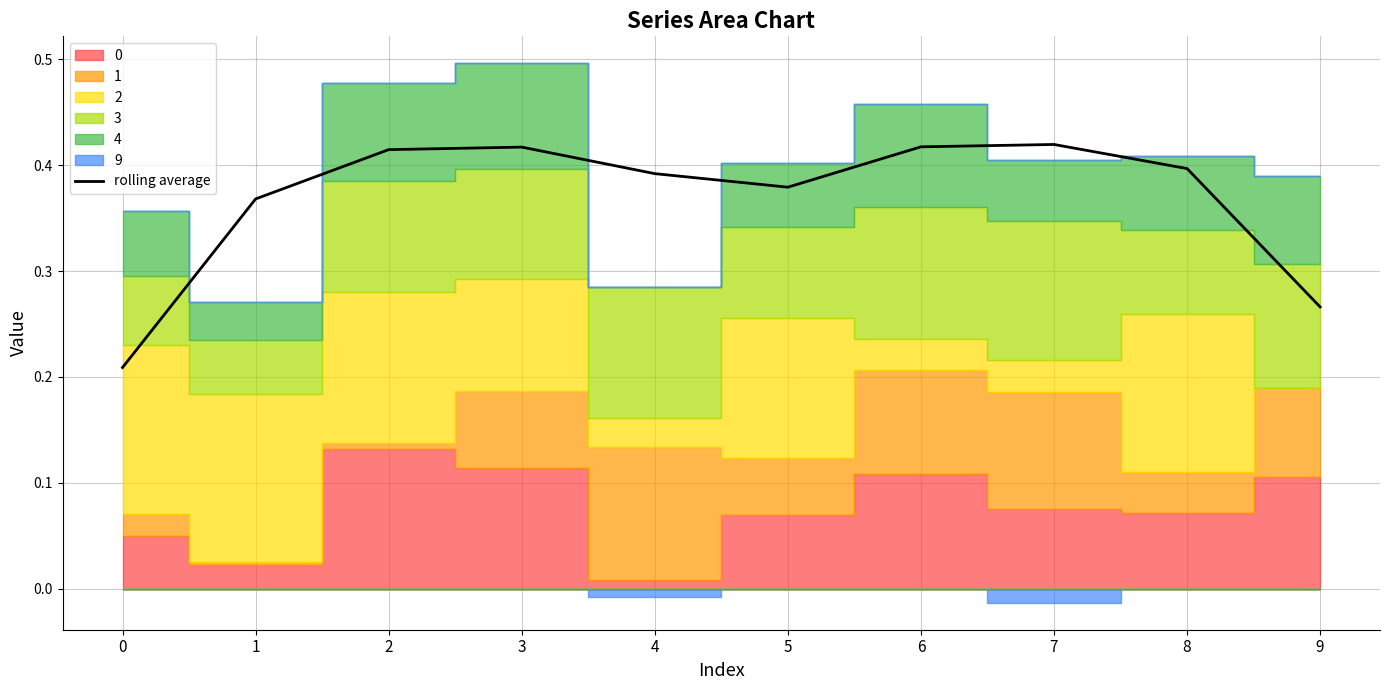

Is it true that the value at 9 is 0.2?

False